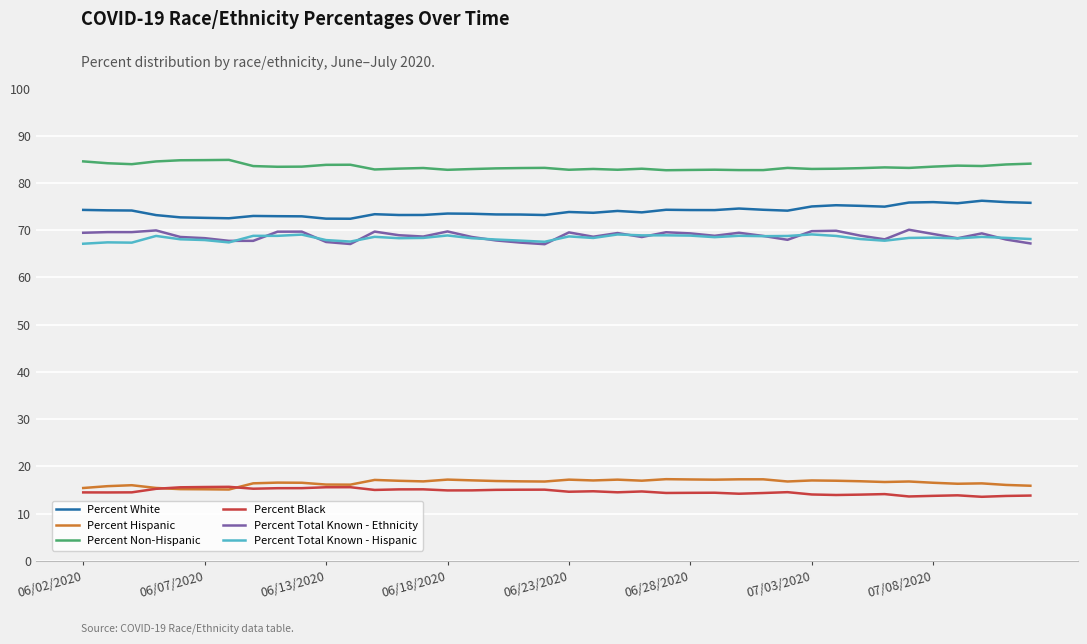

True or false: Percent Hispanic and Percent Total Known - Ethnicity cross at least once.

False